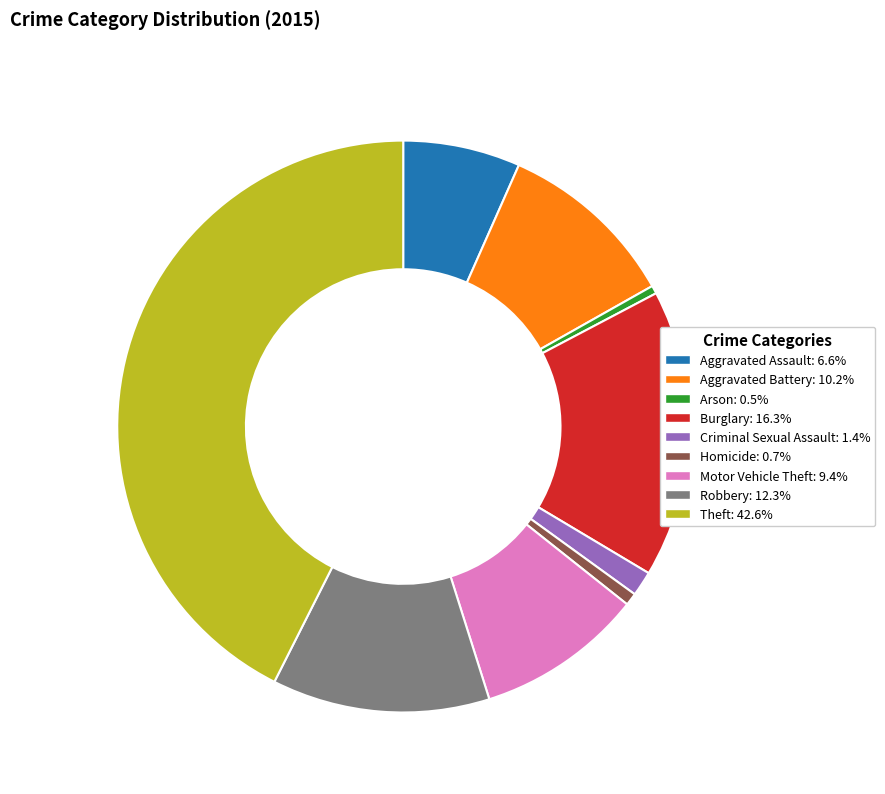

What is the ratio of the value at Aggravated Battery to the value at Criminal Sexual Assault?

7.2